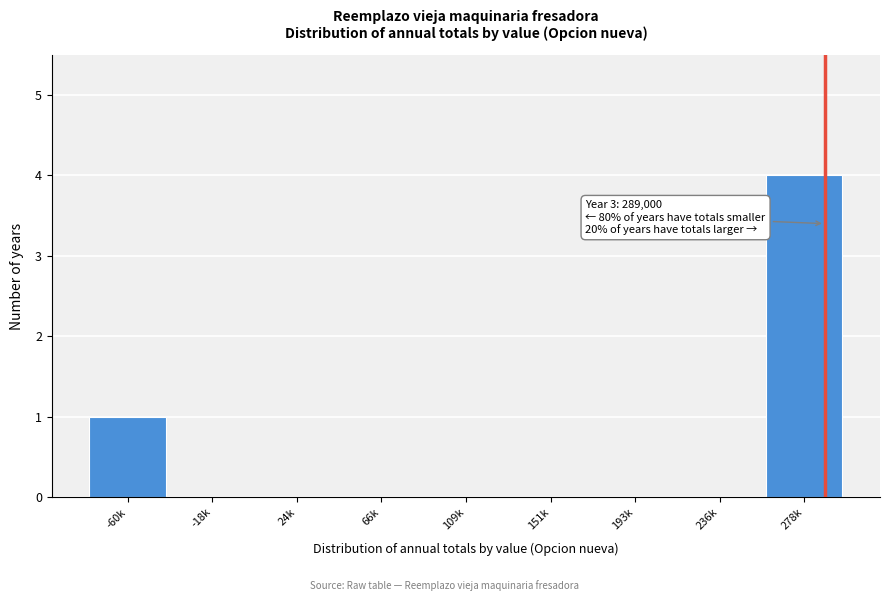

Reading left to right, extract all data points from this chart.

-60k=1	-18k=0	24k=0	66k=0	109k=0	151k=0	193k=0	236k=0	278k=4